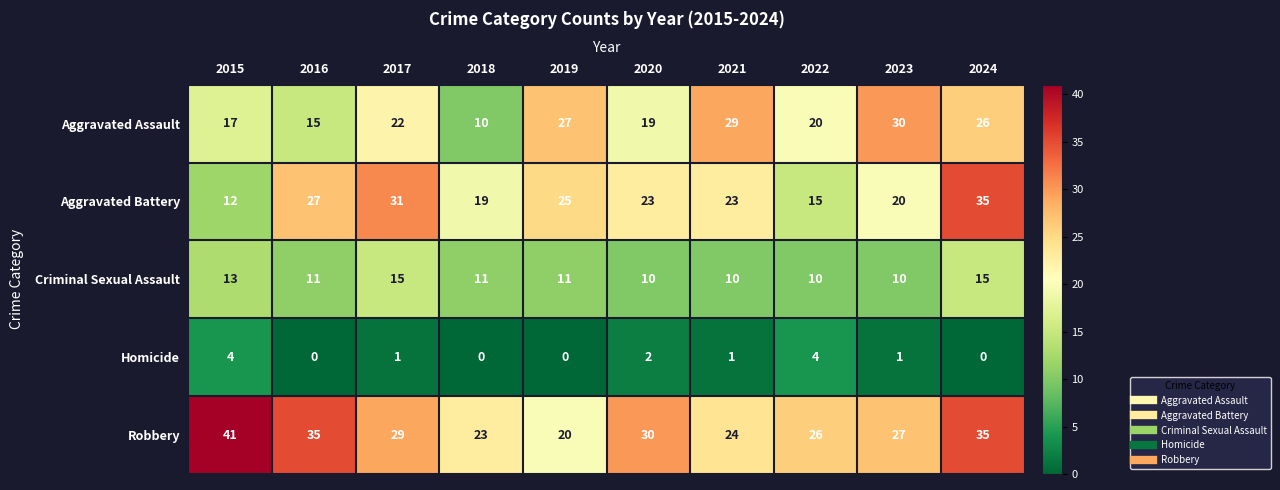

At which category does the chart reach its peak across all series?

2015